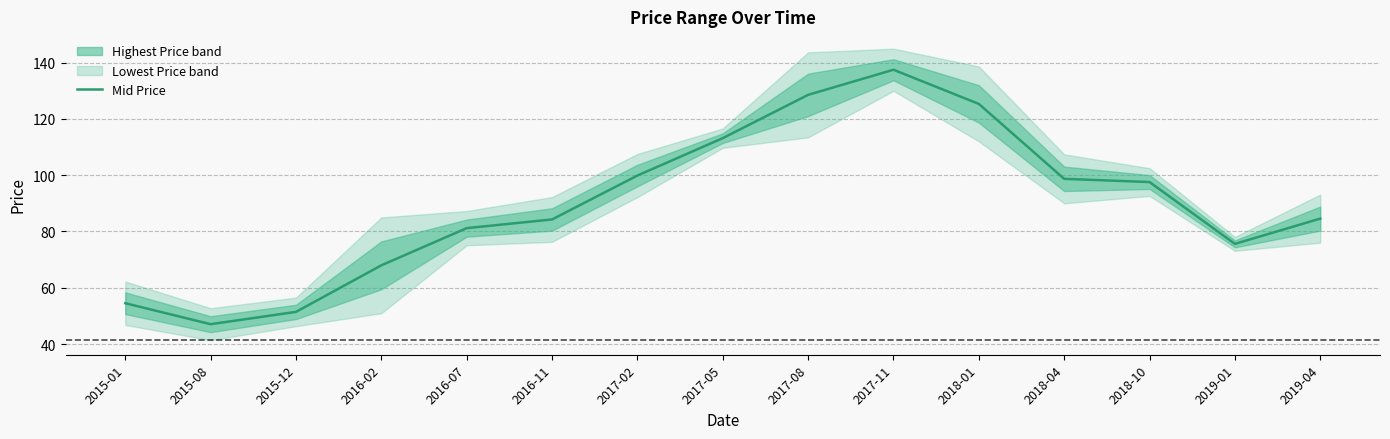

What position from the right is 2018-10?

3